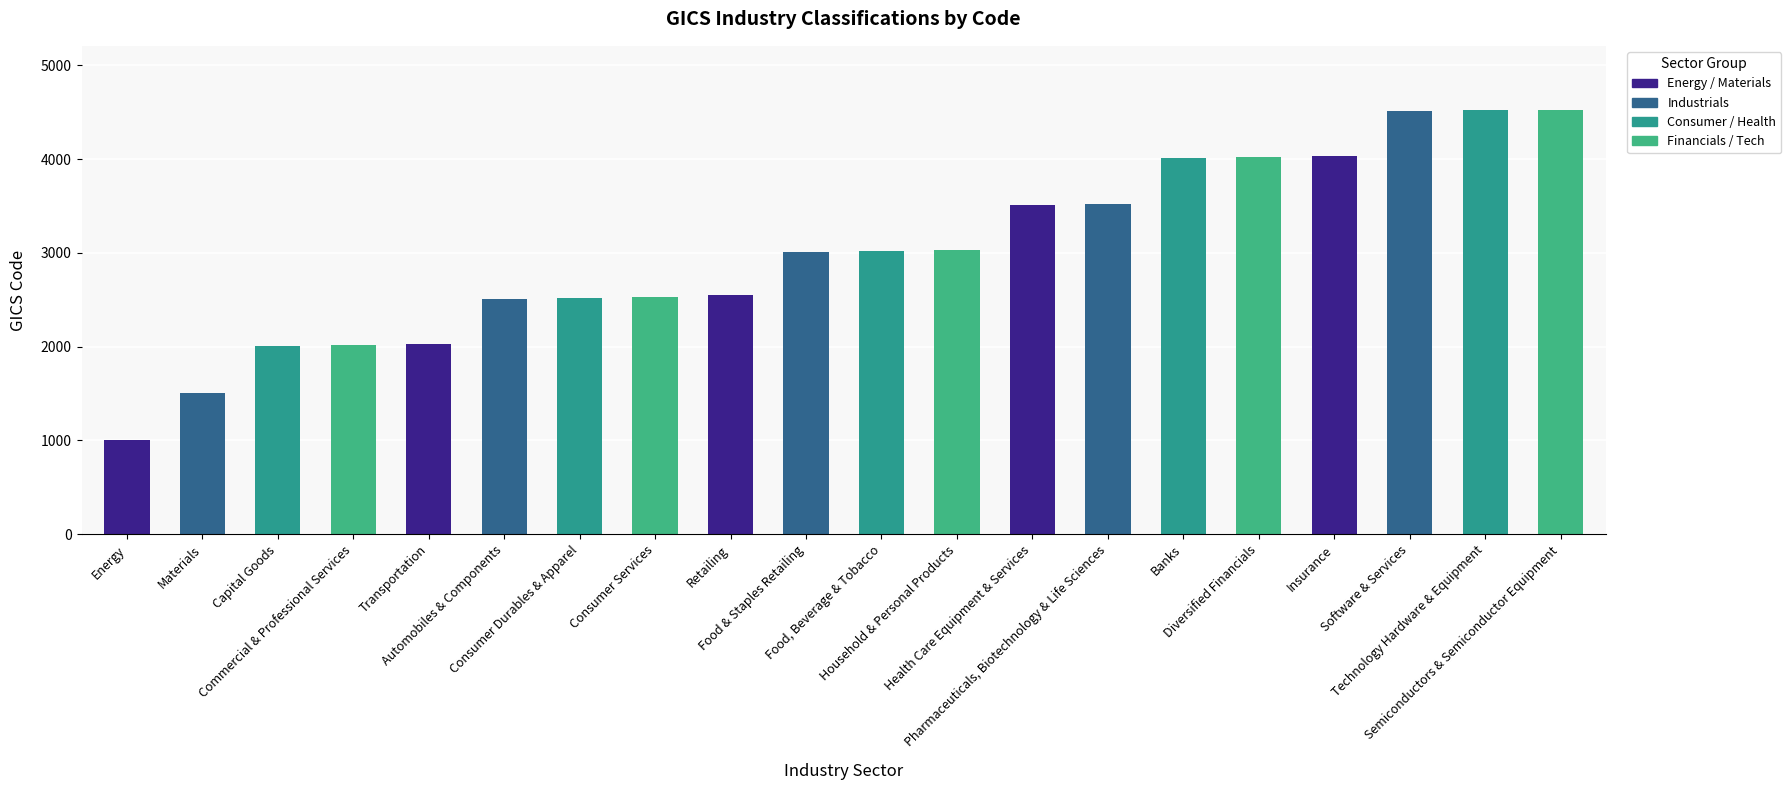

How many distinct data groups are displayed?

1